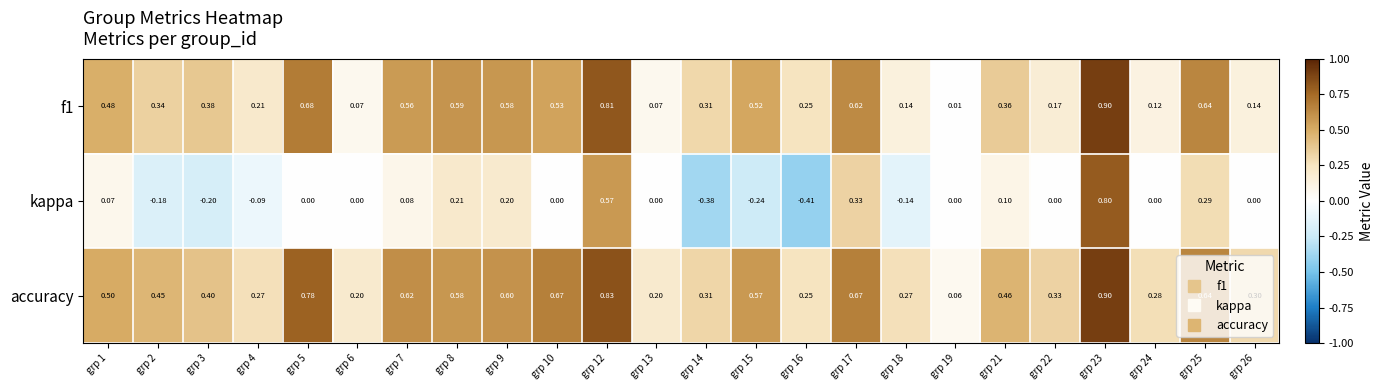

Which series has the largest total across all categories?

accuracy